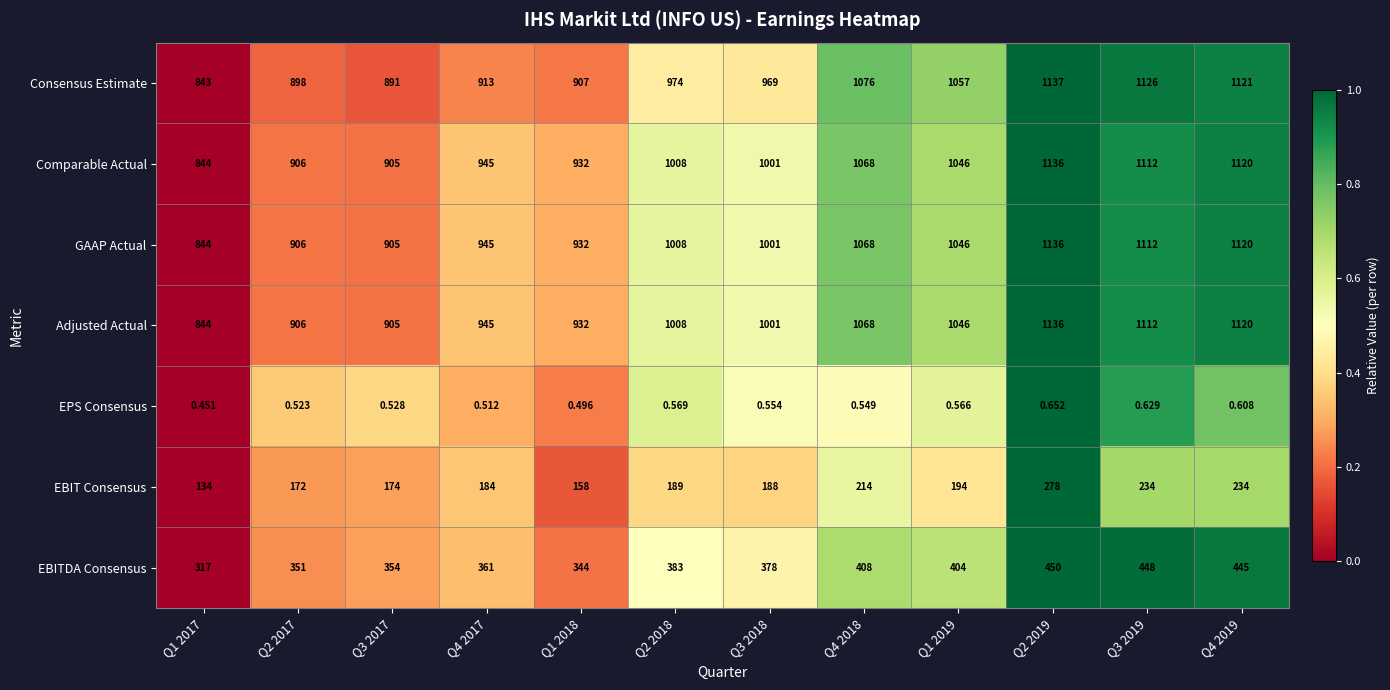

Between Q2 2019 and Q3 2019, which series saw the biggest shift?

EBIT Consensus